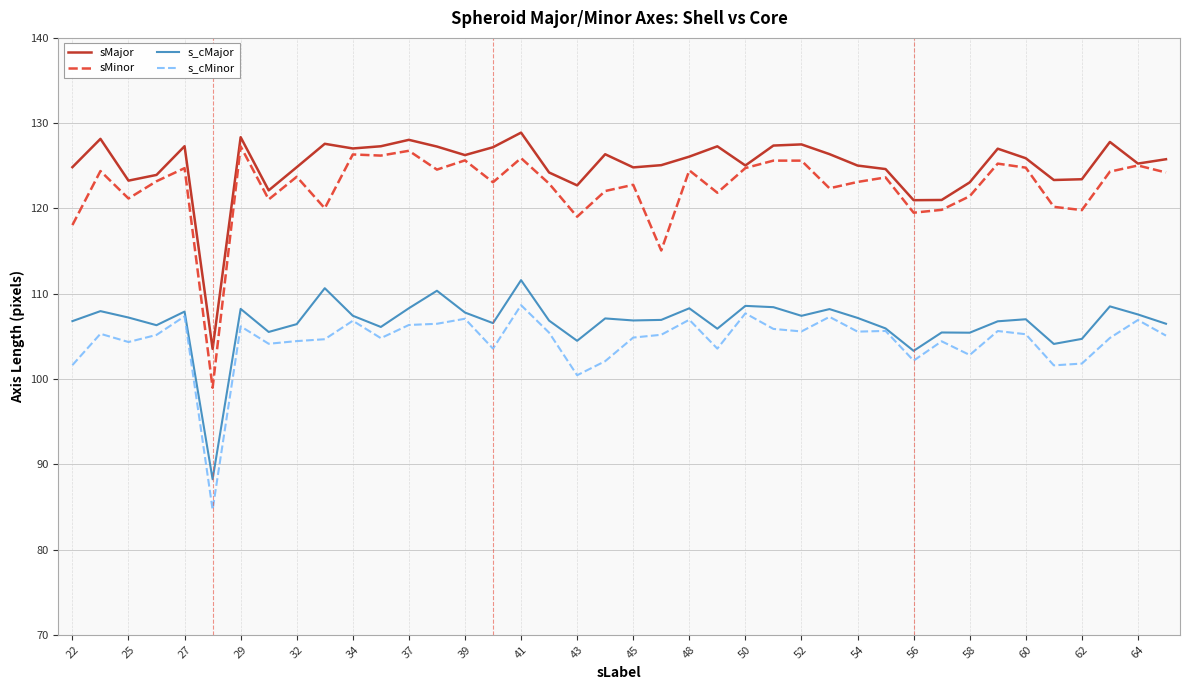

What is the smallest value displayed?

84.7